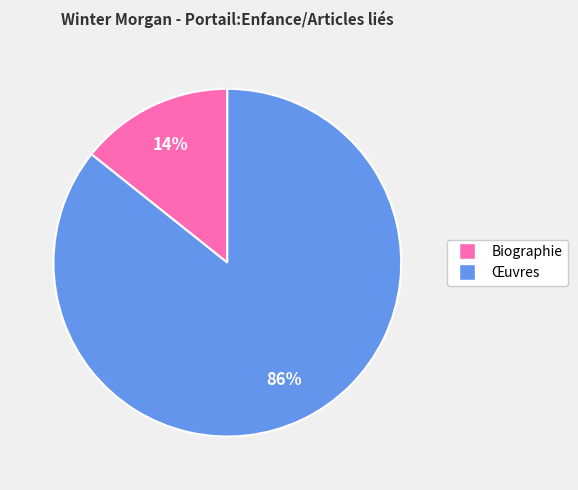

True or false: Œuvres accounts for 86% of the total.

True